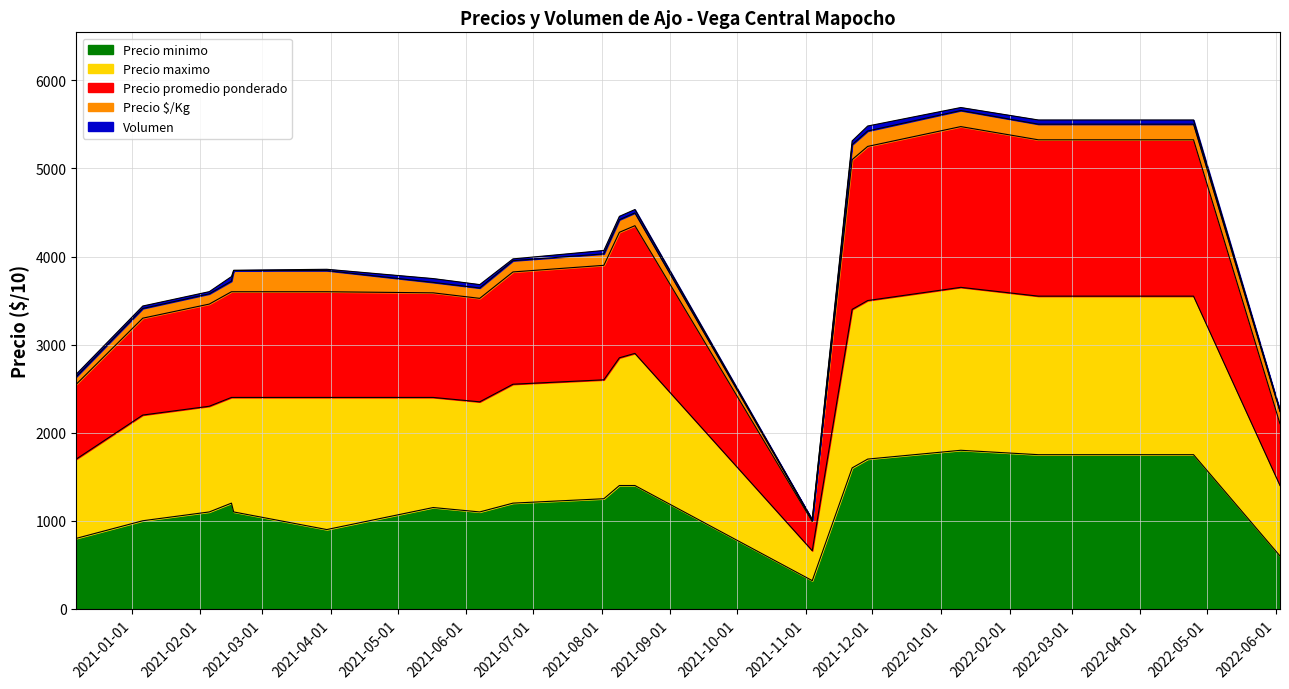

True or false: Precio minimo has more than 1 interior local peaks.

True